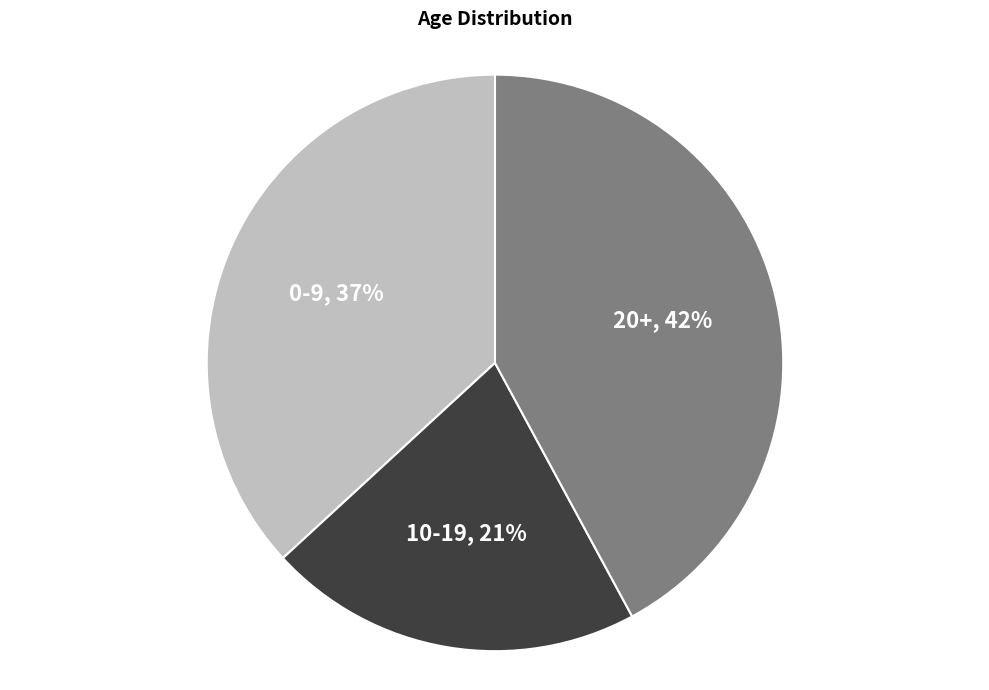

To the nearest percent, what is the difference between the largest and smallest slice percentages?

21%